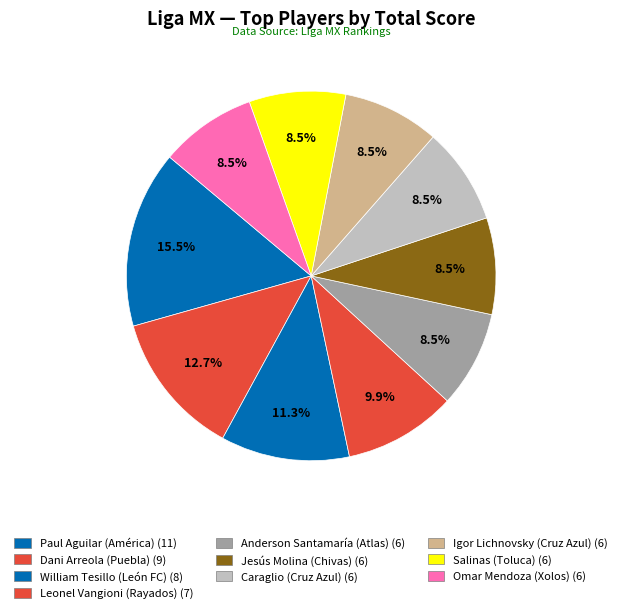

How many slices are in this pie chart?

10